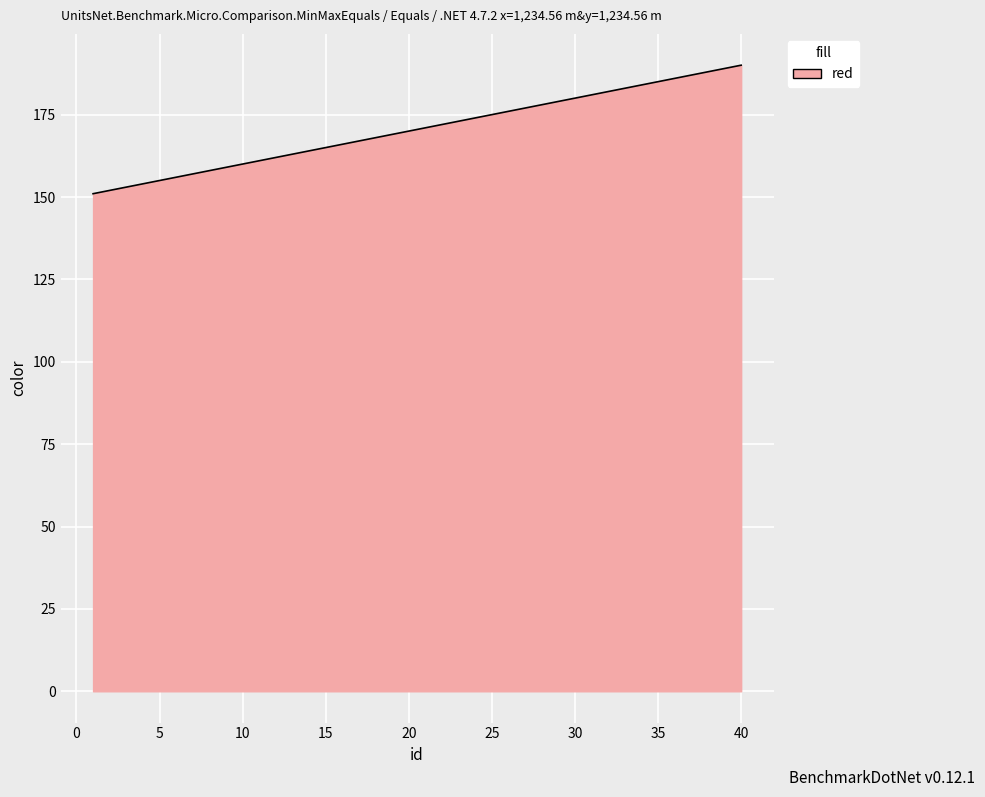

What is the difference between the maximum and minimum values?

39